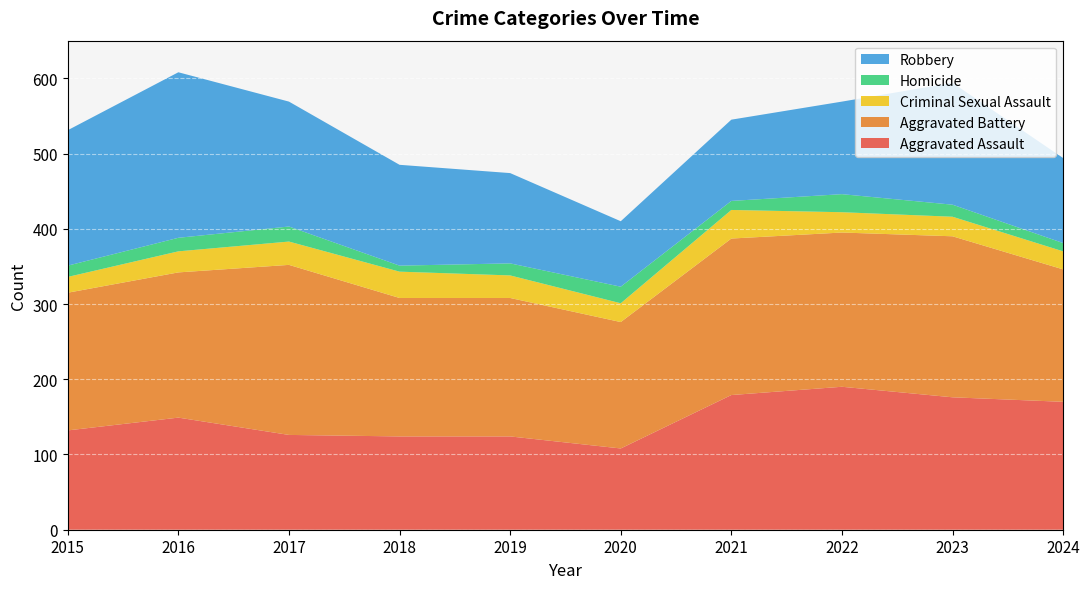

Reading left to right, list all the values displayed in this chart.

Aggravated Assault: 2015=132	2016=149	2017=126	2018=124	2019=124	2020=108	2021=179	2022=190	2023=176	2024=170
Aggravated Battery: 2015=183	2016=193	2017=226	2018=184	2019=184	2020=168	2021=208	2022=205	2023=214	2024=176
Criminal Sexual Assault: 2015=21	2016=28	2017=31	2018=35	2019=30	2020=25	2021=38	2022=27	2023=26	2024=24
Homicide: 2015=15	2016=18	2017=20	2018=8	2019=16	2020=22	2021=12	2022=24	2023=16	2024=11
Robbery: 2015=180	2016=220	2017=166	2018=134	2019=120	2020=87	2021=108	2022=123	2023=162	2024=113